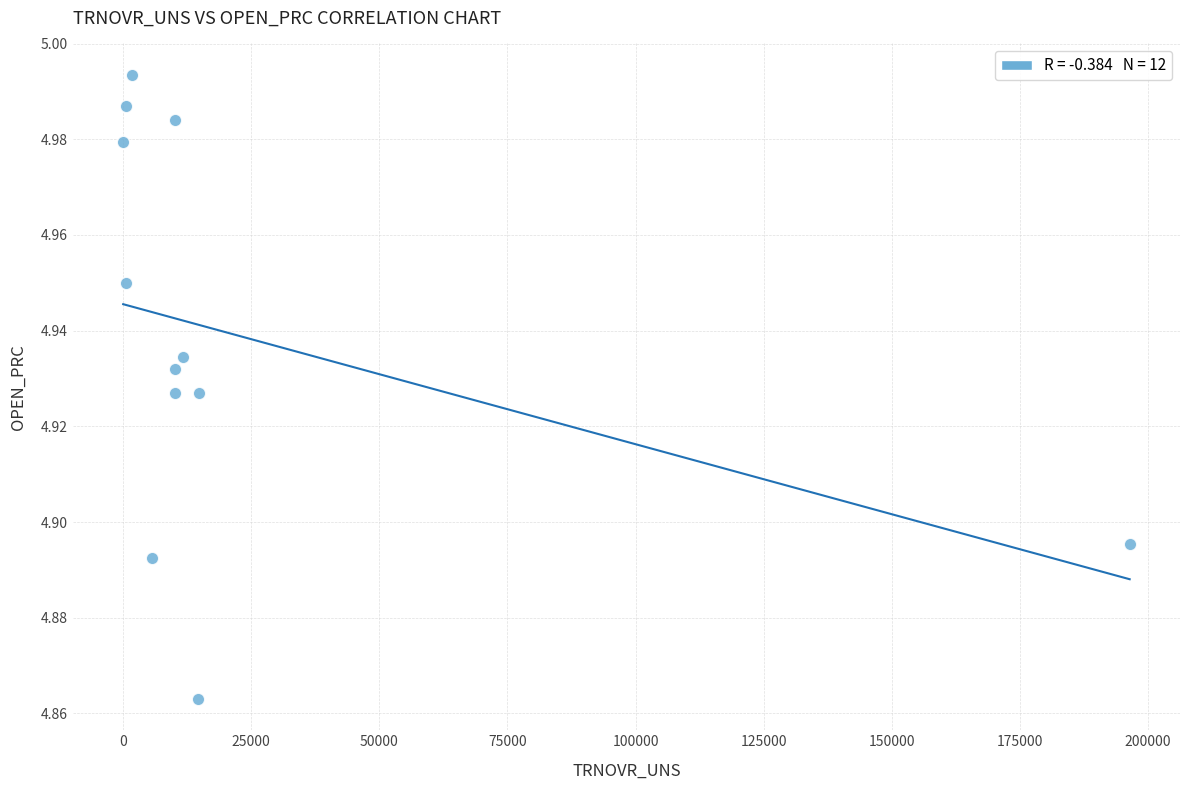

What is the average X value?

23016.0